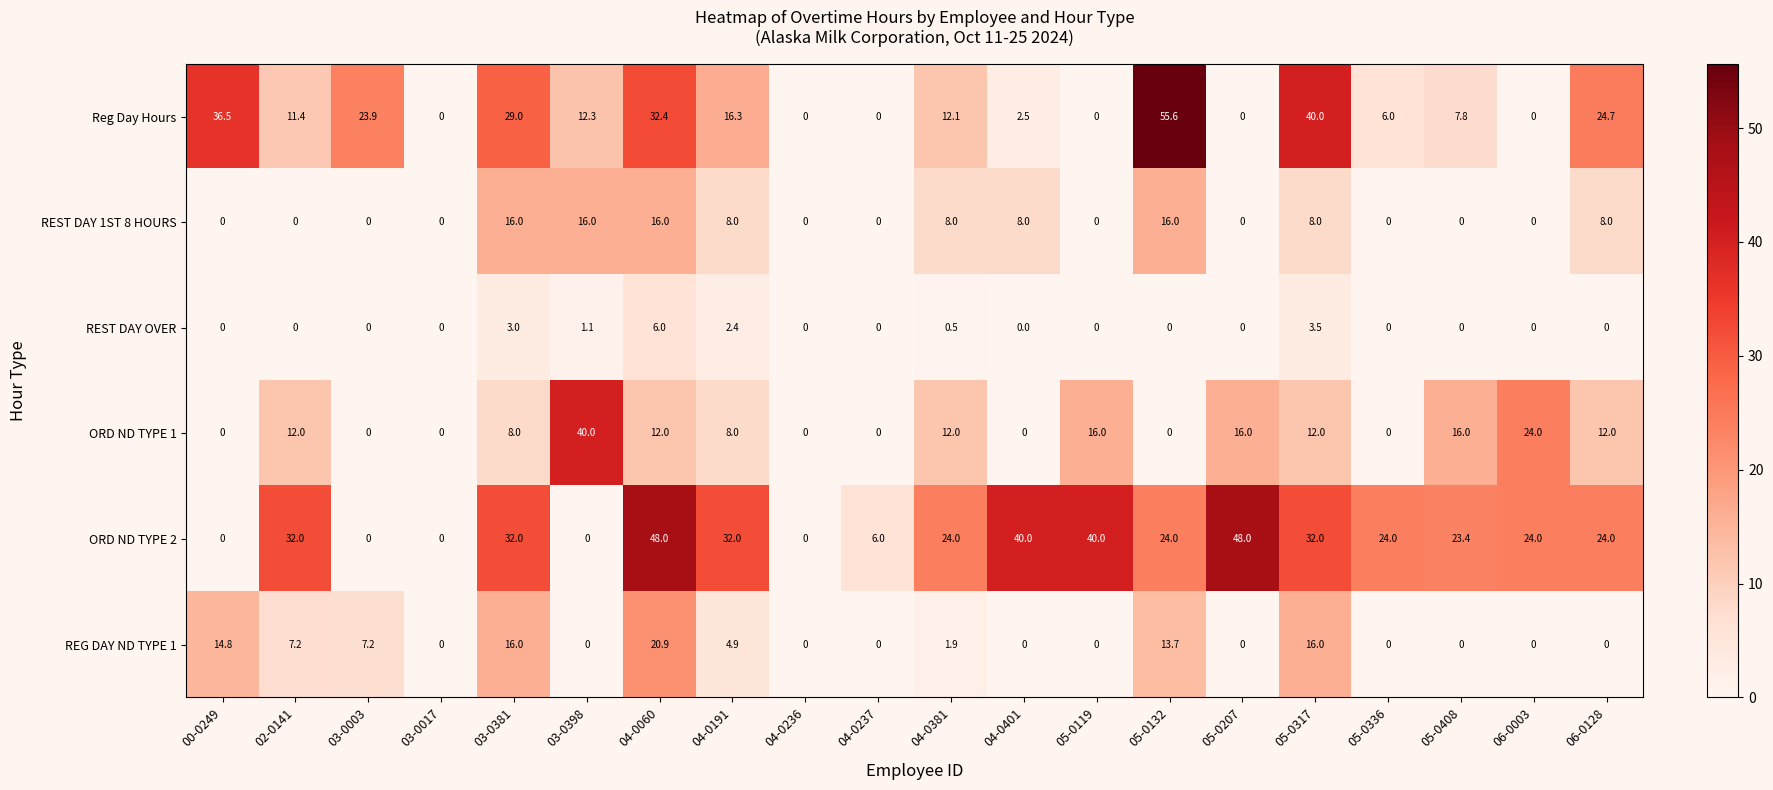

Read the REG DAY ND TYPE 1 value at 04-0191.

4.9